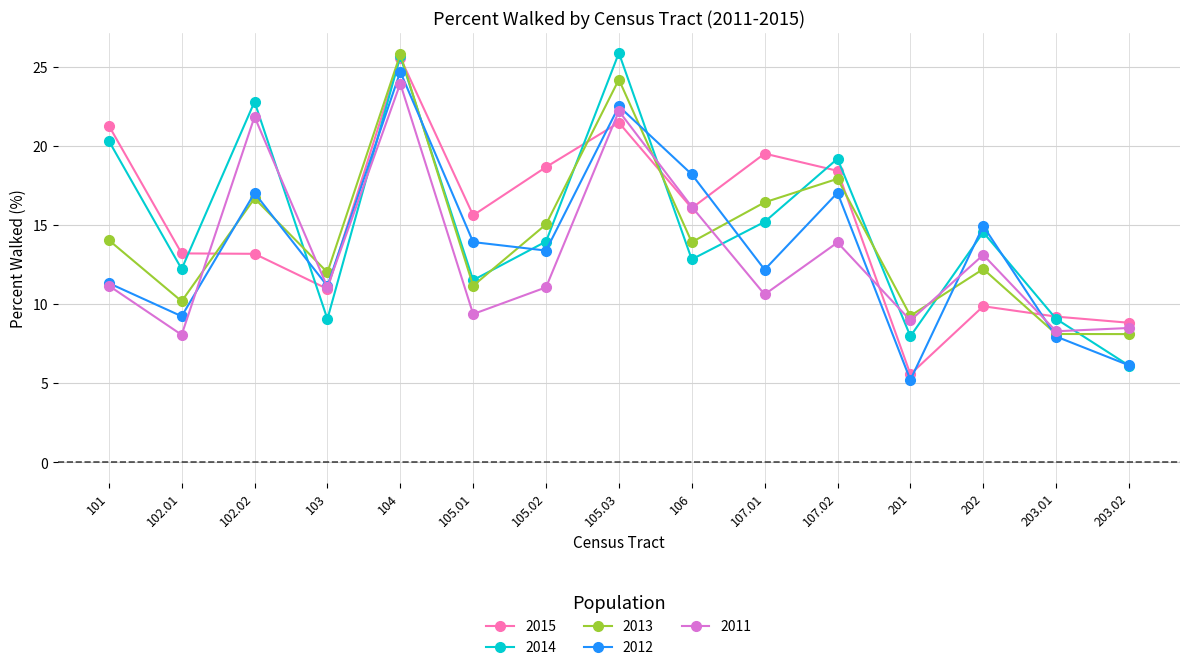

Is it true that 2015 equals 8.8 at 203.02?

True